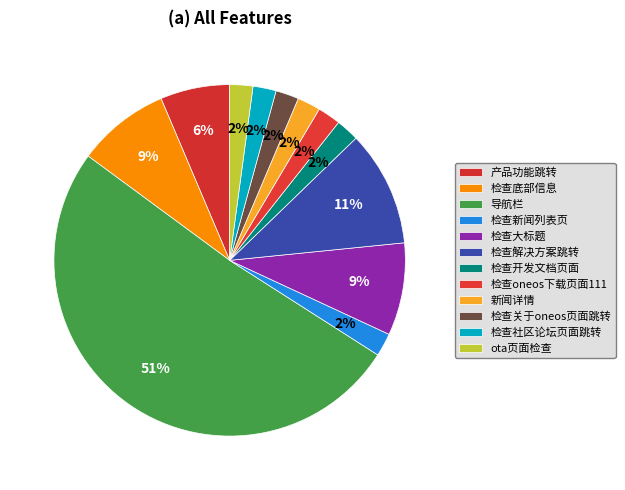

Count the number of slices in the pie.

12